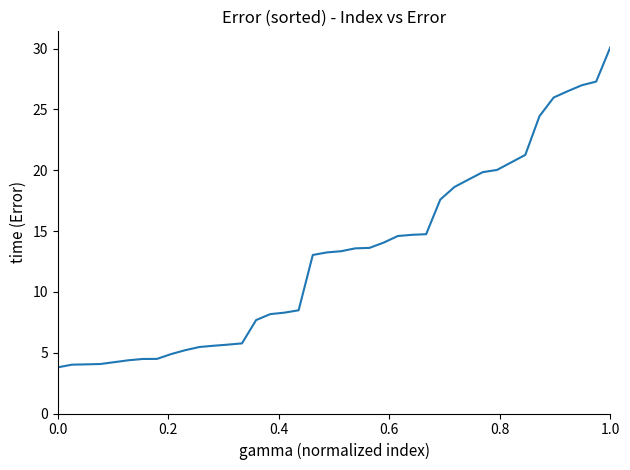

What is the smallest value displayed?

3.8